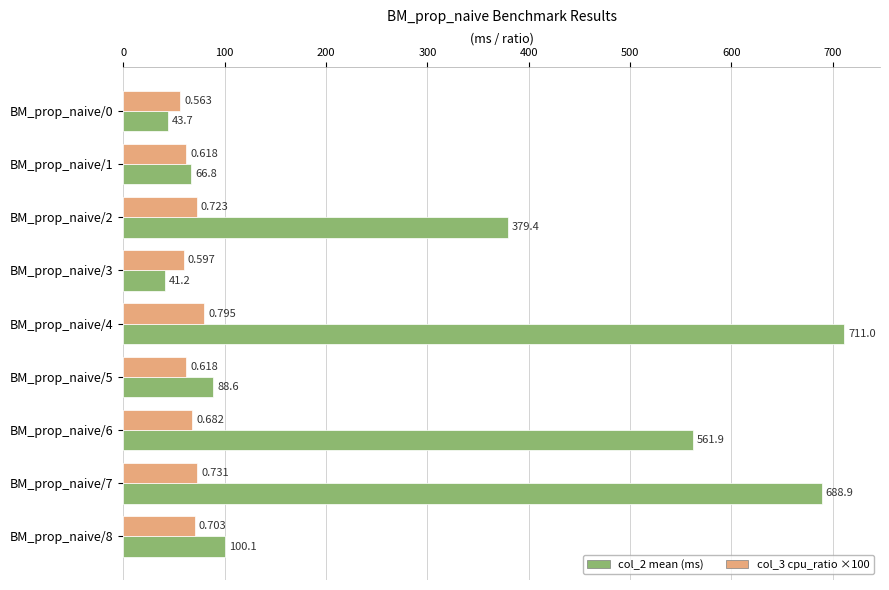

Is the value of col_3 cpu_ratio ×100 at BM_prop_naive/3 greater than the value of col_2 mean (ms) at BM_prop_naive/5?

No